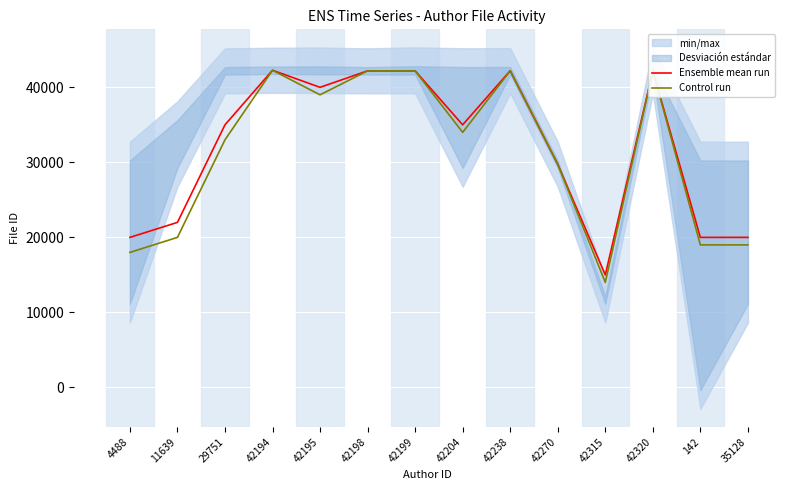

The Ensemble mean run series shows 64423 at 42194. True or false?

False